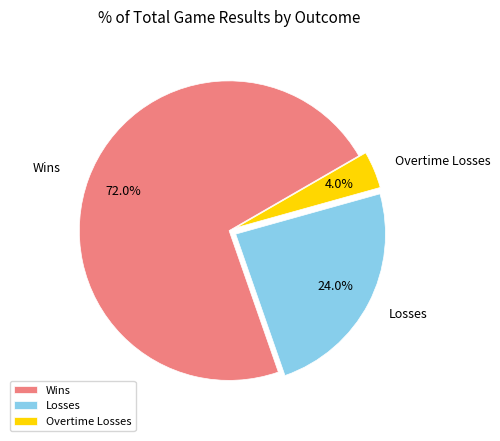

Rank the categories by value from lowest to highest.

Overtime Losses, Losses, Wins